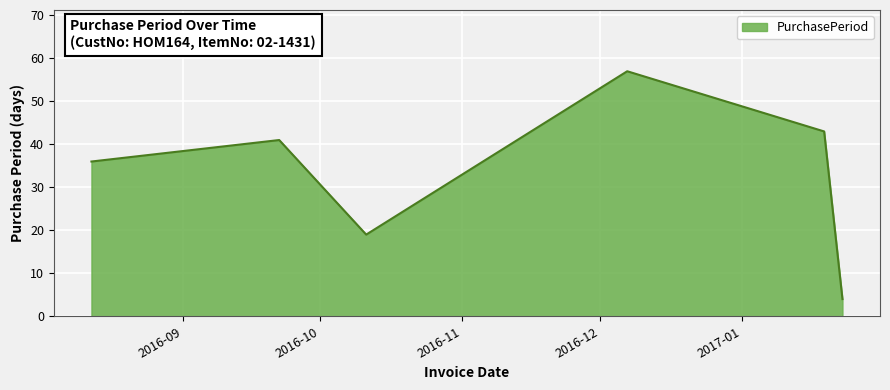

What is the maximum value shown in the chart?

57